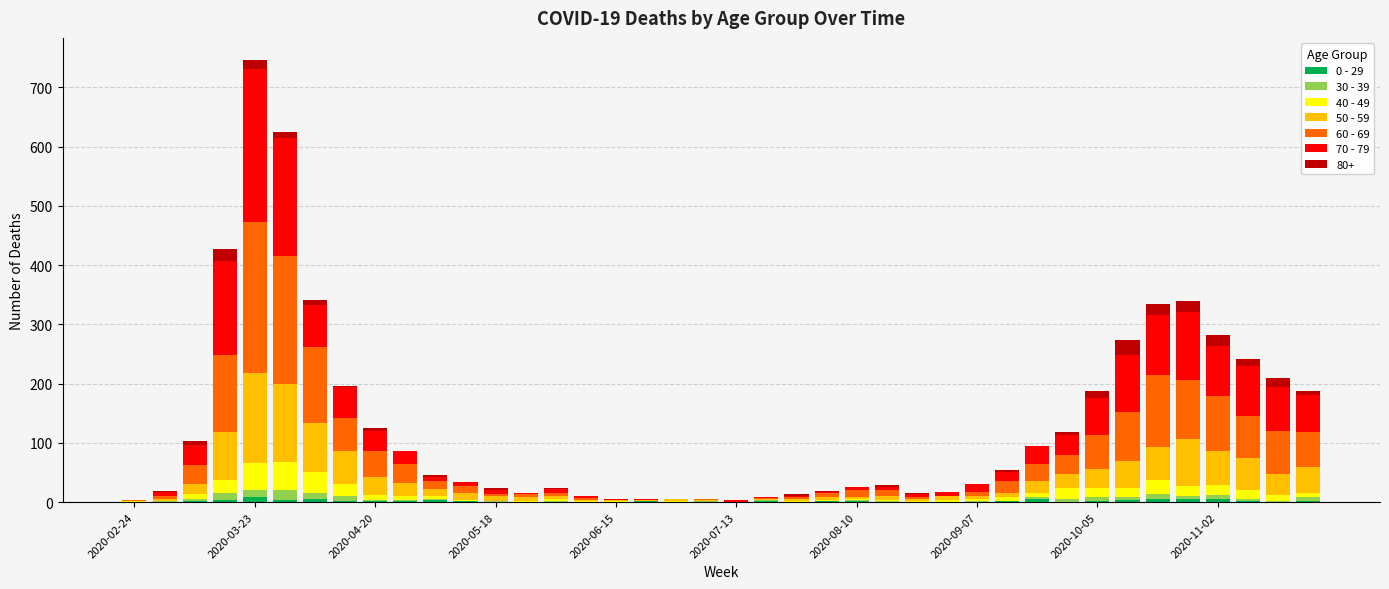

At which category is the sum across all series the highest?

2020-03-23